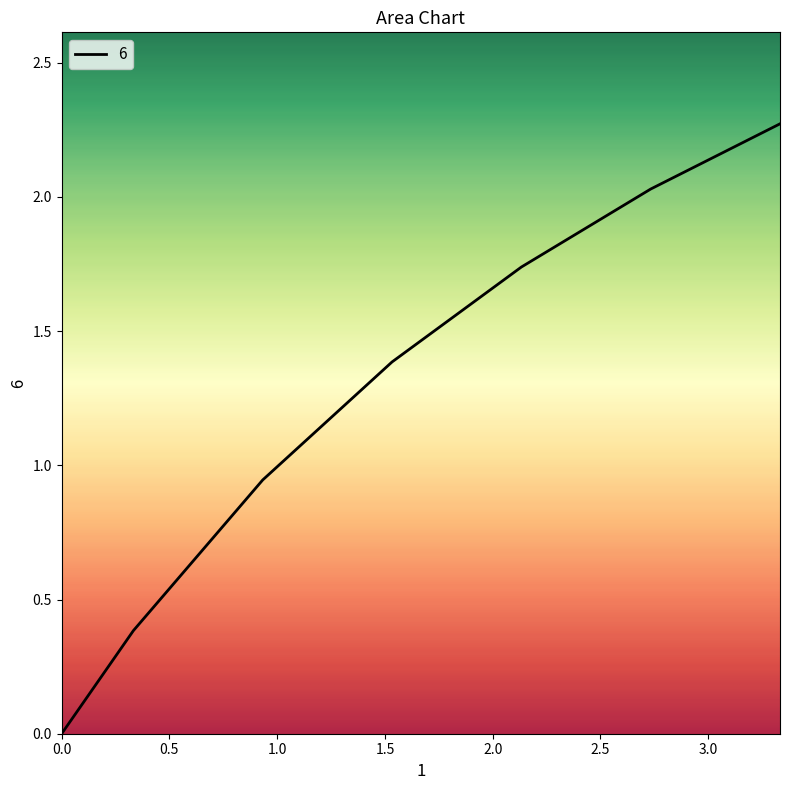

What is the sum of all values?

8.8